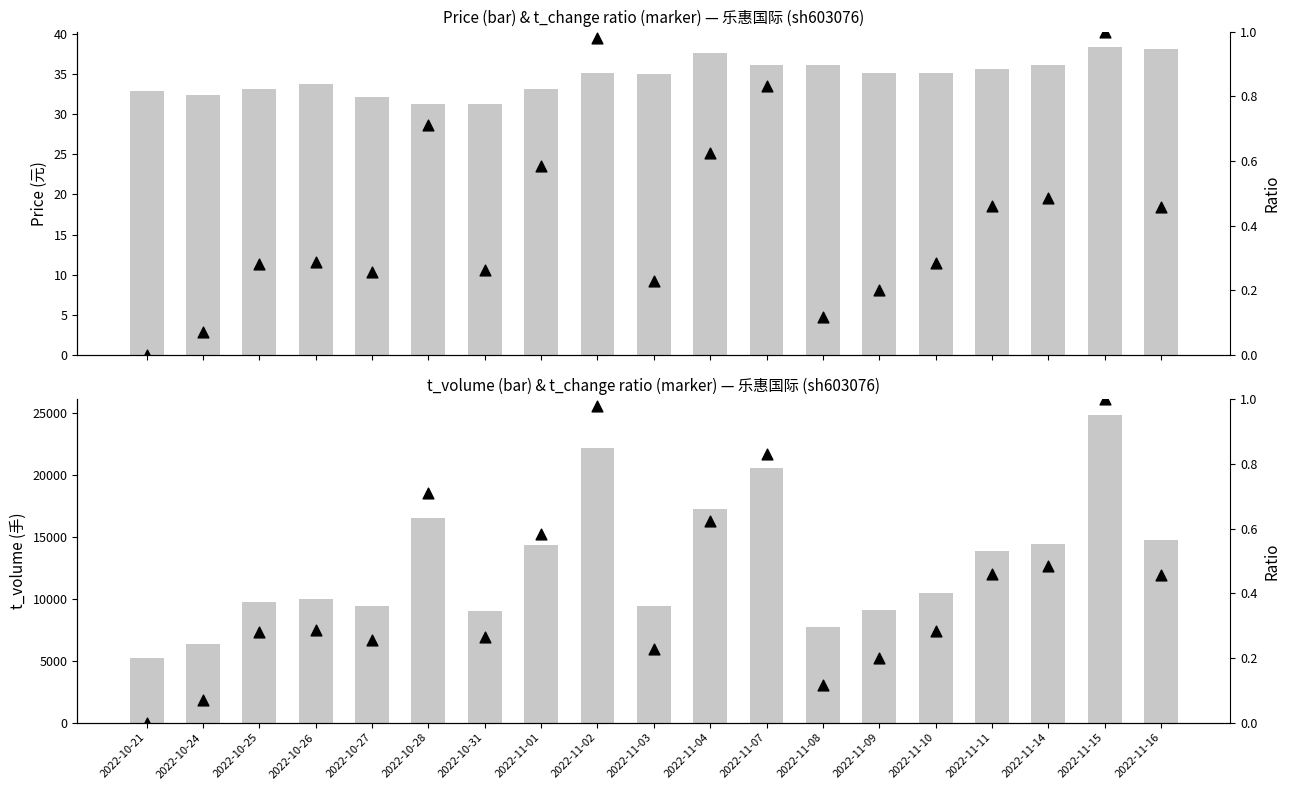

Is the value of t_change ratio at 2022-11-14 greater than the value of price at 2022-11-03?

No